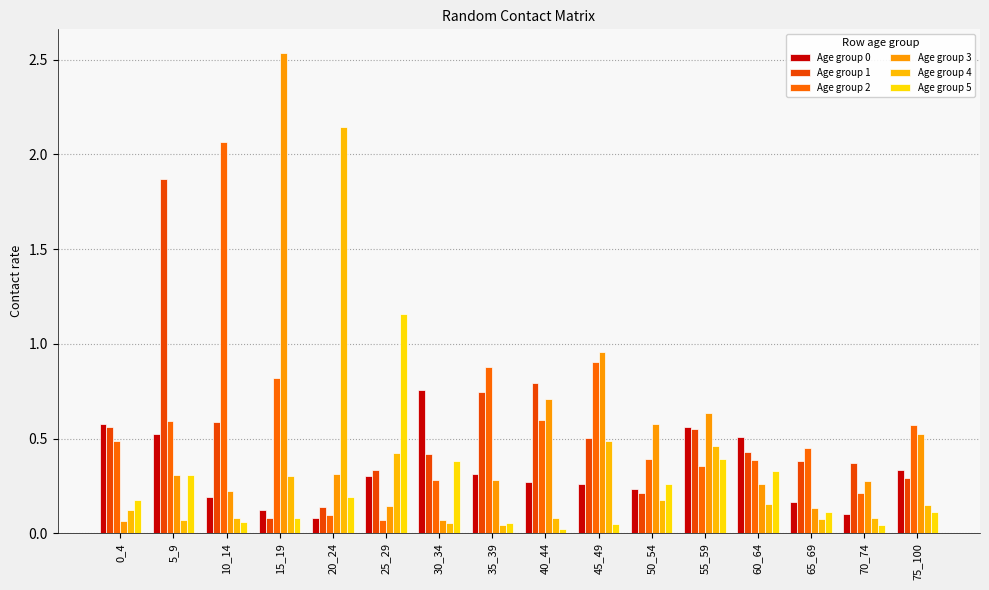

Reading right to left, transcribe all the data shown in this chart.

Age group 0: 0.3	0.1	0.2	0.5	0.6	0.2	0.3	0.3	0.3	0.8	0.3	0.1	0.1	0.2	0.5	0.6
Age group 1: 0.3	0.4	0.4	0.4	0.5	0.2	0.5	0.8	0.7	0.4	0.3	0.1	0.1	0.6	1.9	0.6
Age group 2: 0.6	0.2	0.5	0.4	0.4	0.4	0.9	0.6	0.9	0.3	0.1	0.1	0.8	2.1	0.6	0.5
Age group 3: 0.5	0.3	0.1	0.3	0.6	0.6	1.0	0.7	0.3	0.1	0.1	0.3	2.5	0.2	0.3	0.1
Age group 4: 0.2	0.1	0.1	0.2	0.5	0.2	0.5	0.1	0.0	0.1	0.4	2.1	0.3	0.1	0.1	0.1
Age group 5: 0.1	0.0	0.1	0.3	0.4	0.3	0.0	0.0	0.1	0.4	1.2	0.2	0.1	0.1	0.3	0.2